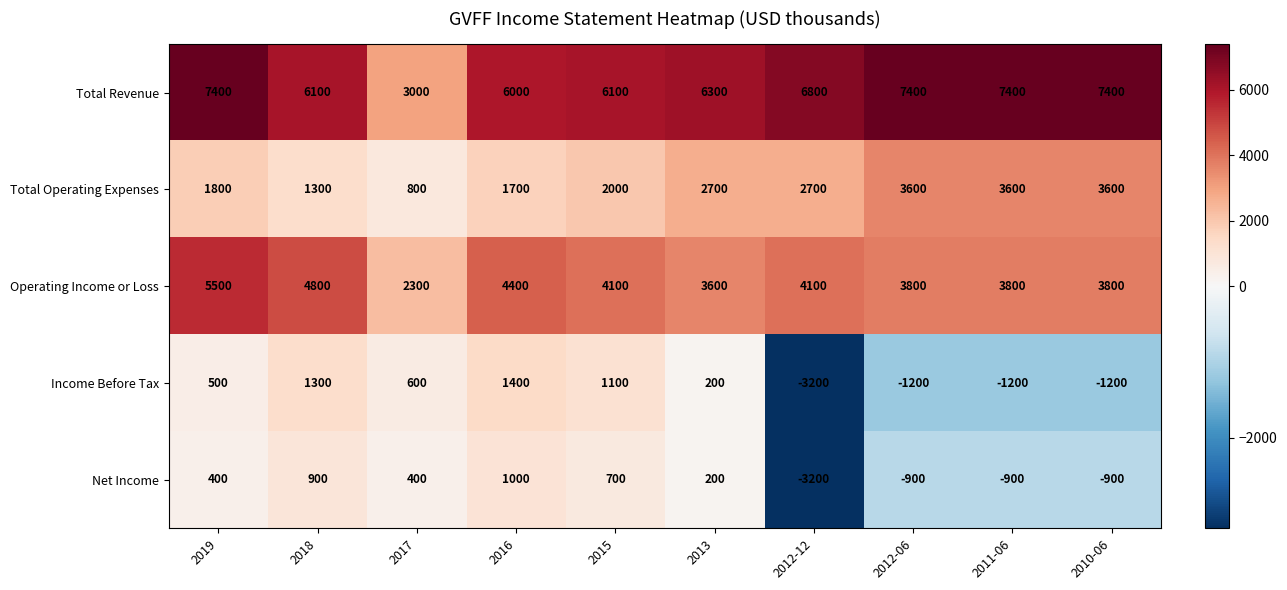

At which category does the chart reach its minimum across all series?

2012-12